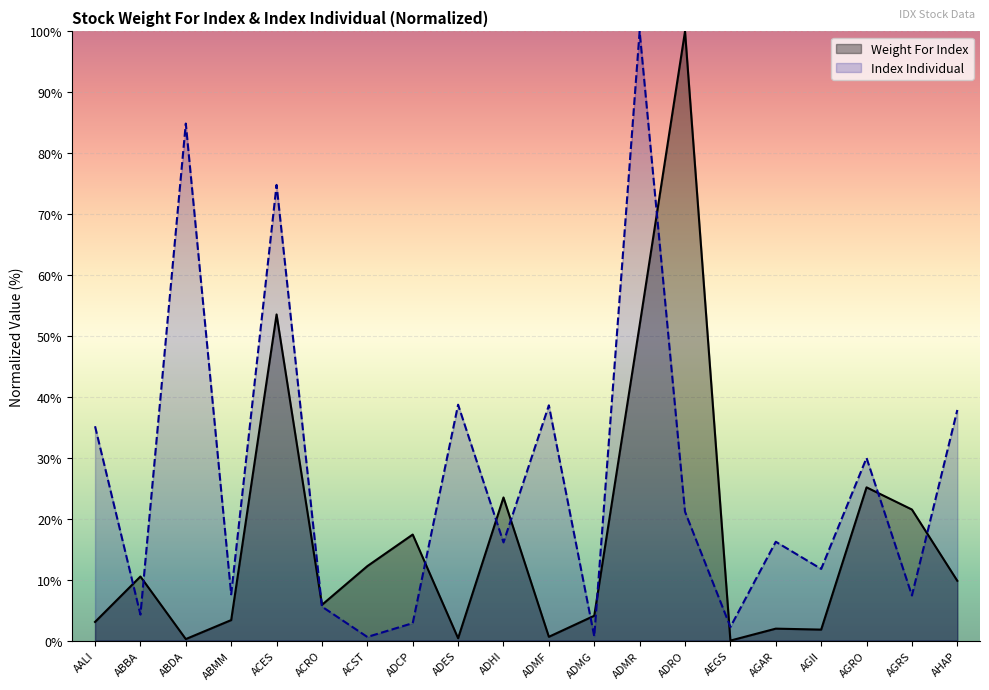

Rank the series by their maximum value, from lowest to highest.

Weight For Index, Index Individual